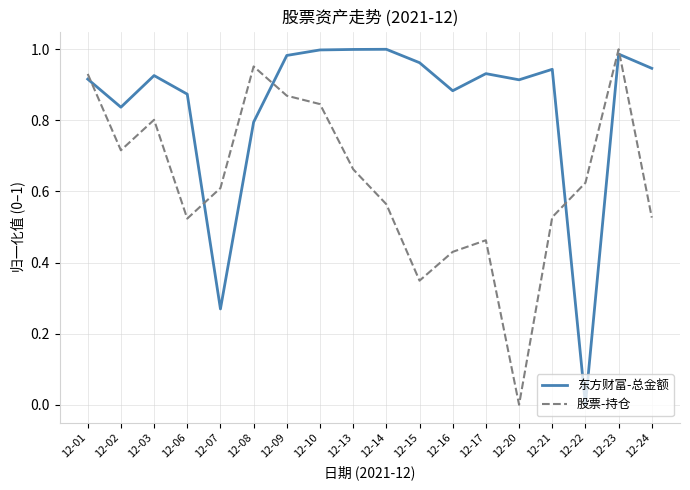

In 股票-持仓, how many points are higher than both neighbors (excluding endpoints)?

4